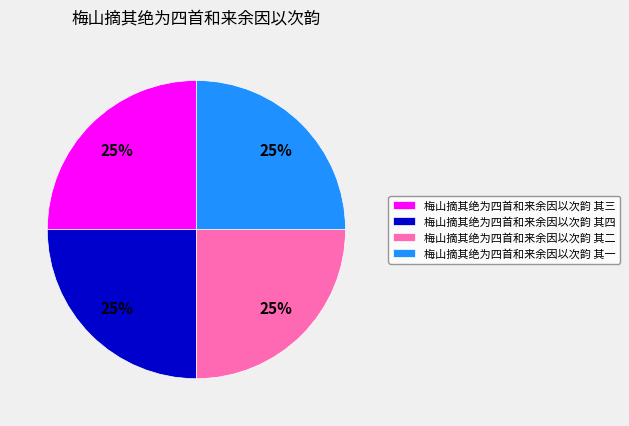

Is 梅山摘其绝为四首和来余因以次韵 其一 the majority of the pie?

No